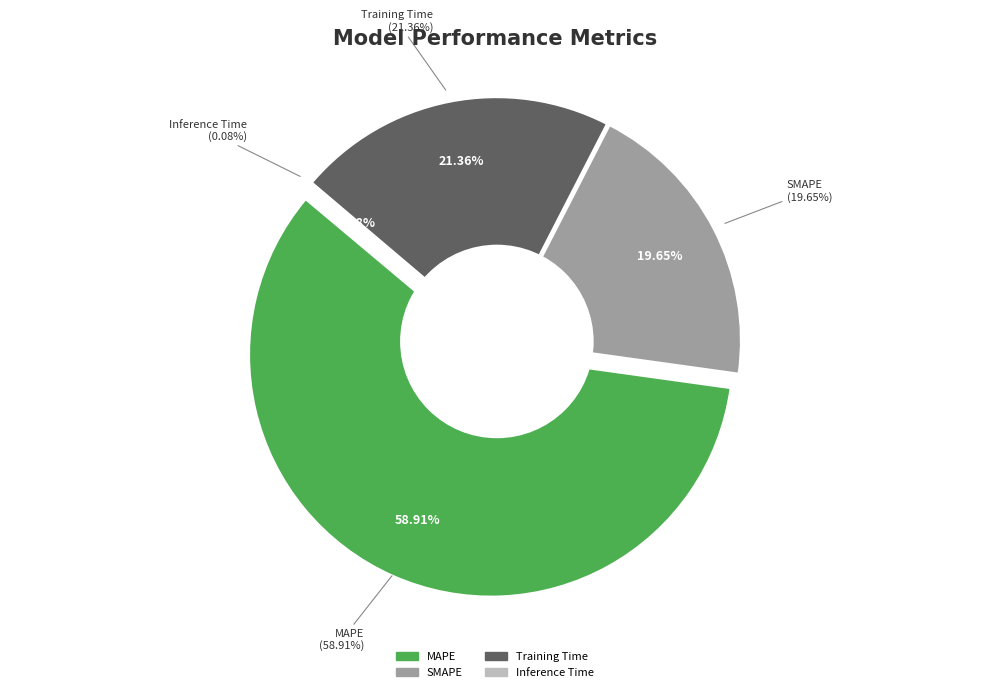

Which slice is the largest?

MAPE